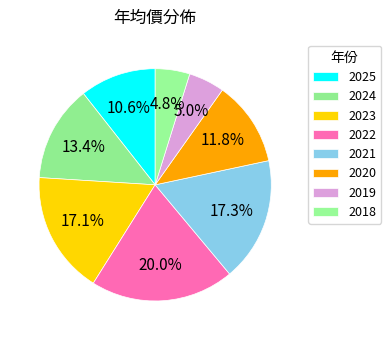

Count the number of slices in the pie.

8